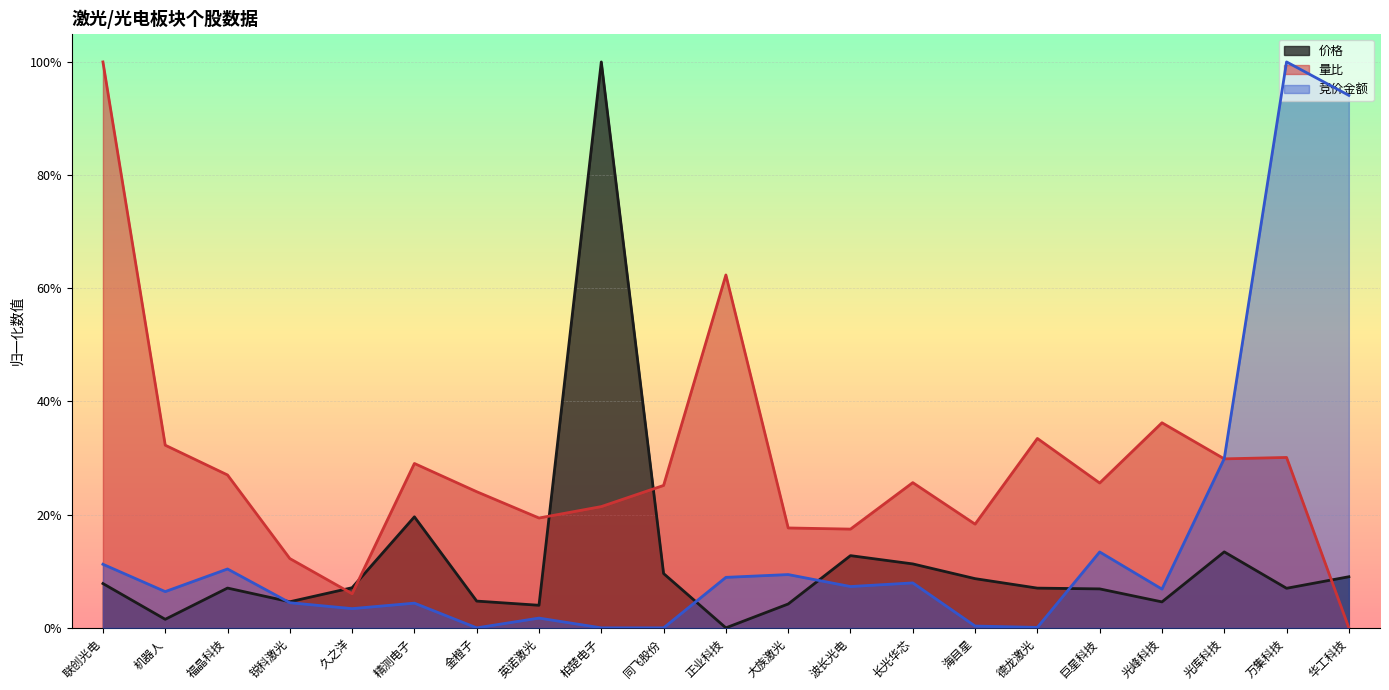

How many interior local valleys does the 竞价金额 series have?

6